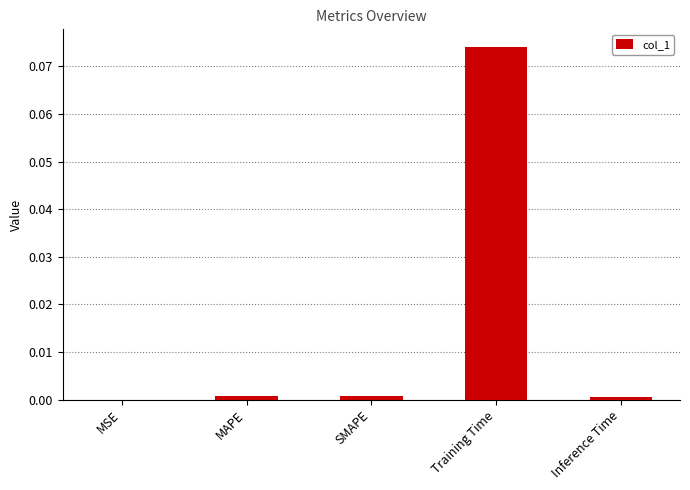

What is the change in value from MAPE to Training Time?

+0.1